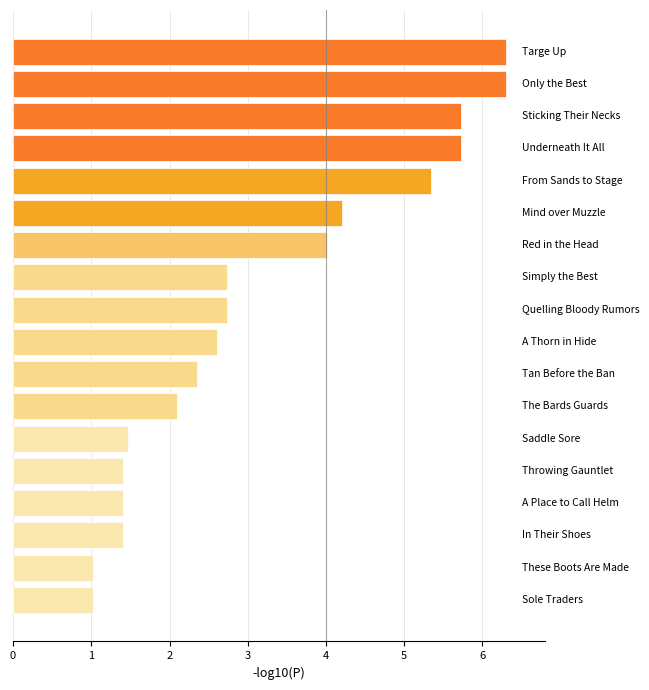

Reading top to bottom, transcribe all the data shown in this chart.

6.3	6.3	5.7	5.7	5.3	4.2	4.0	2.7	2.7	2.6	2.4	2.1	1.5	1.4	1.4	1.4	1.0	1.0